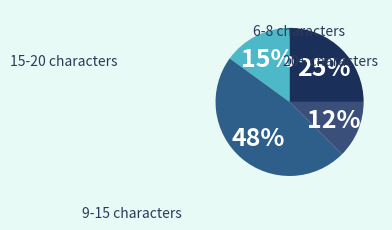

How many slices are in this pie chart?

4